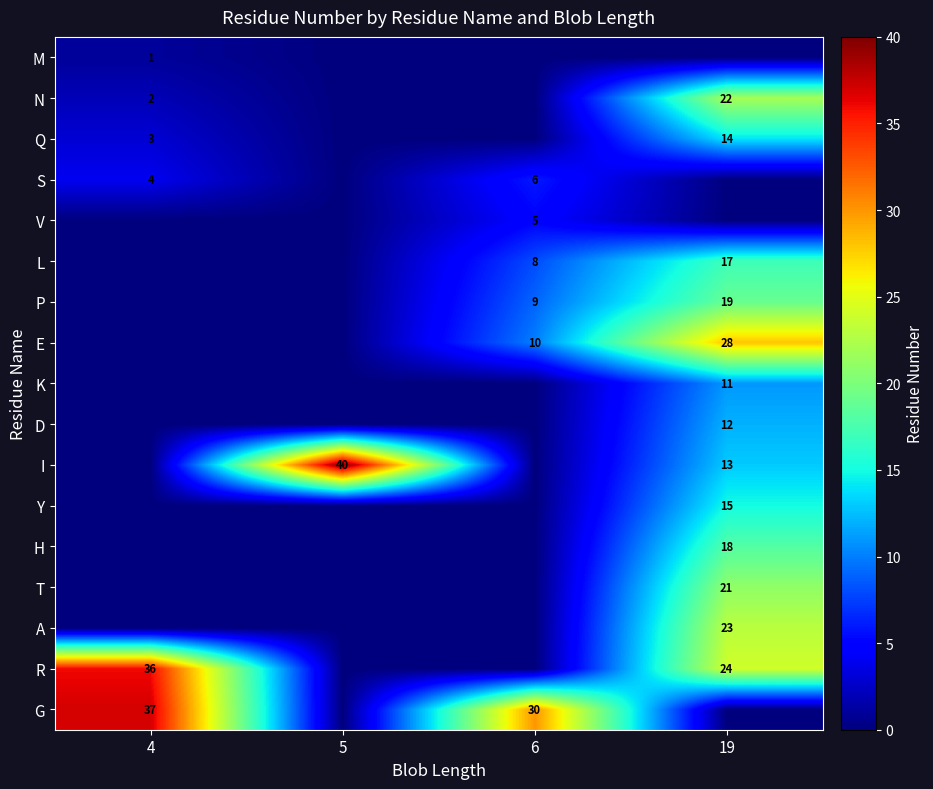

True or false: P has a value of 30 at 19.

False